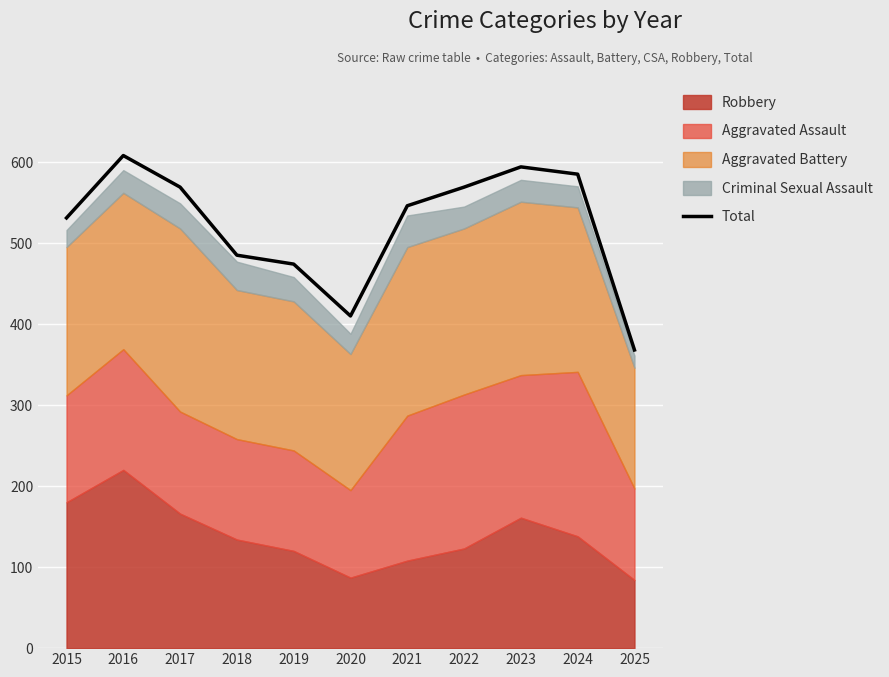

What is the value of the 7th point from the left?

546